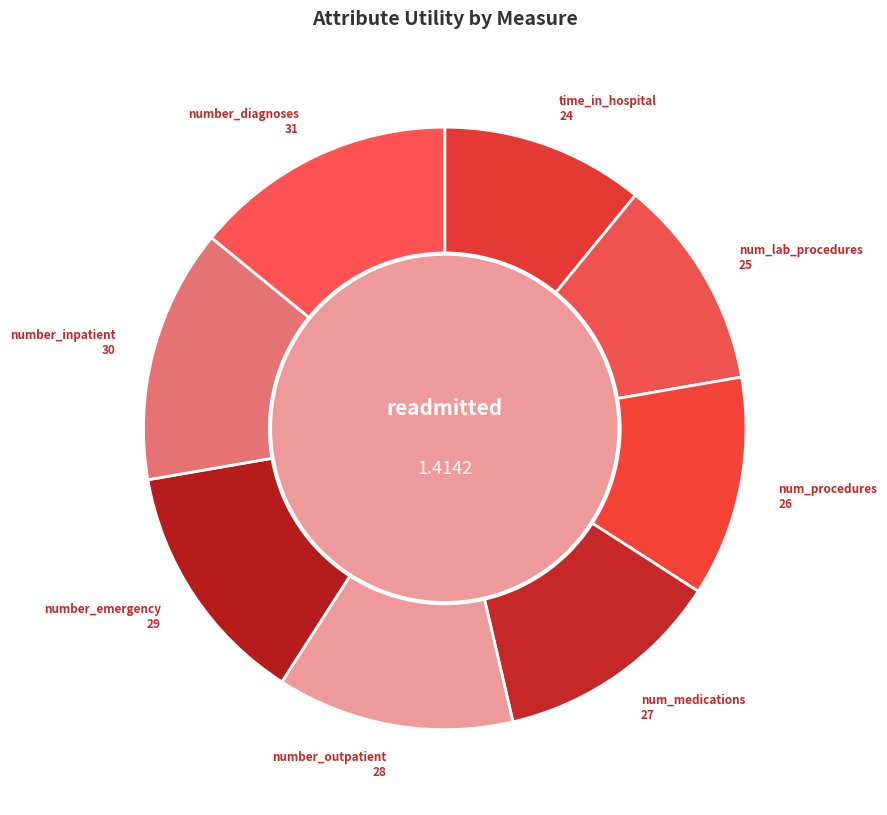

The num_lab_procedures slice represents 11% of the pie. True or false?

True